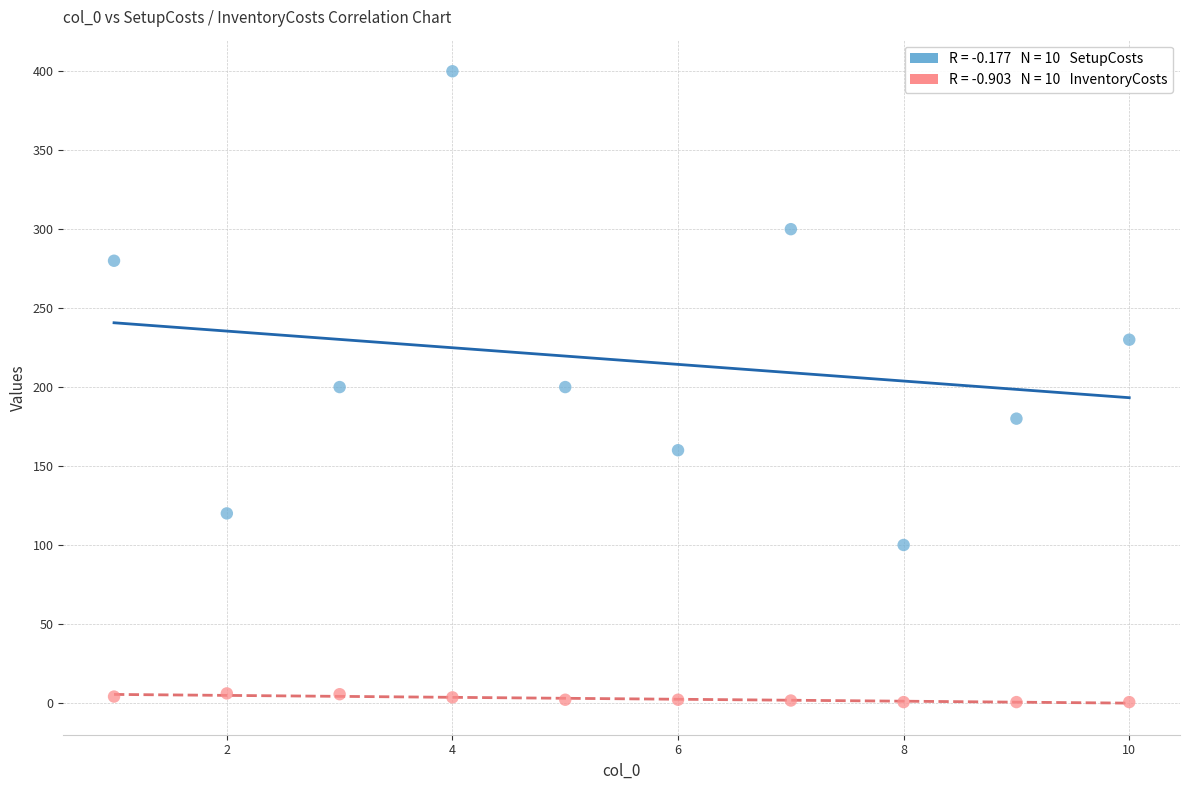

Across all data points, what is the range of X values (max minus min)?

9.0